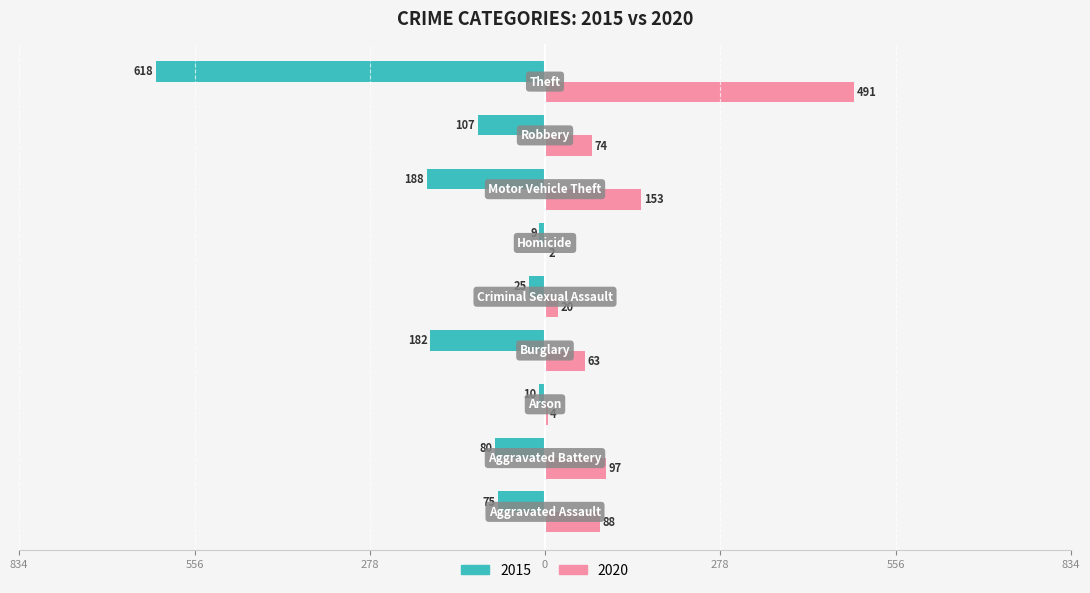

At which category does the chart reach its minimum across all series?

Theft